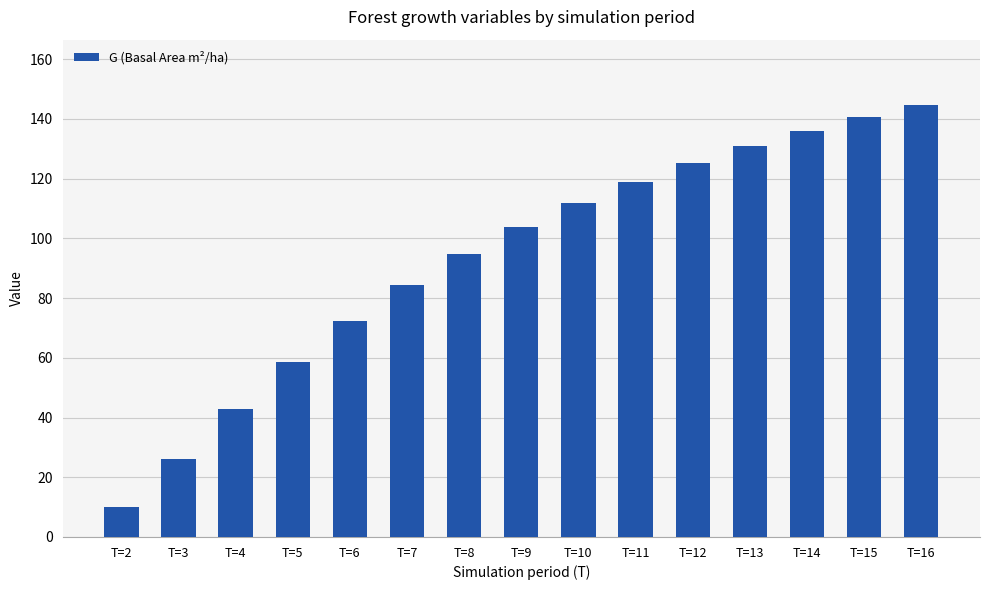

How many categories are shown in the chart?

15